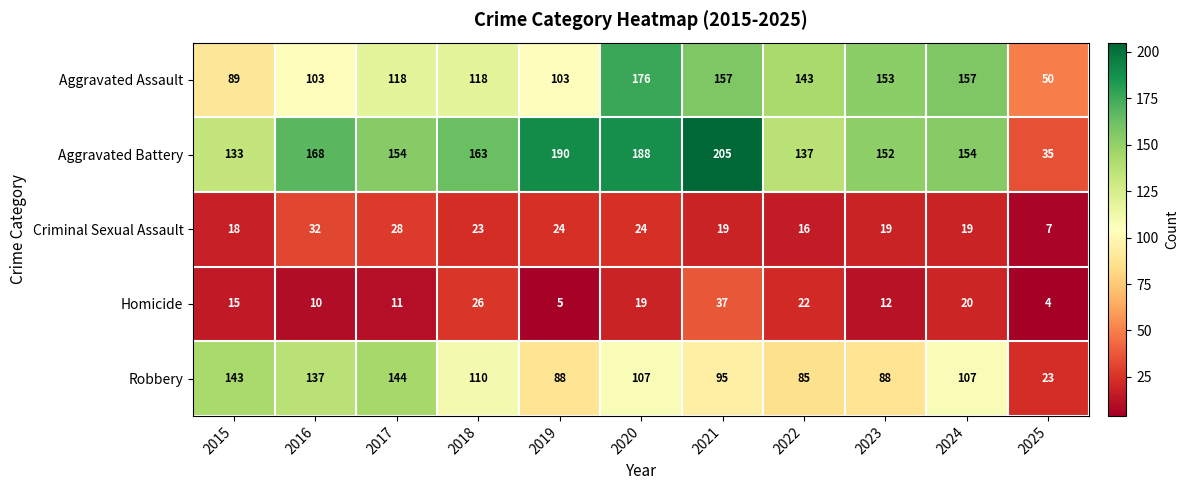

Read the Robbery value at 2017, to the nearest 50.

150